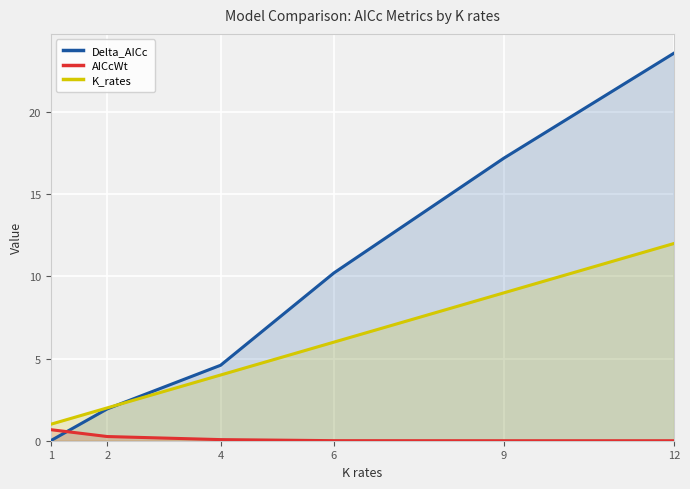

What is the difference between the Delta_AICc values at 2 and 12?

21.6